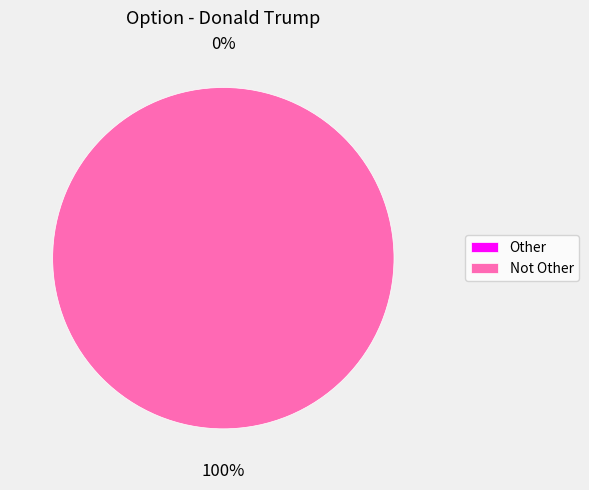

What is the smallest slice in the pie chart?

Other